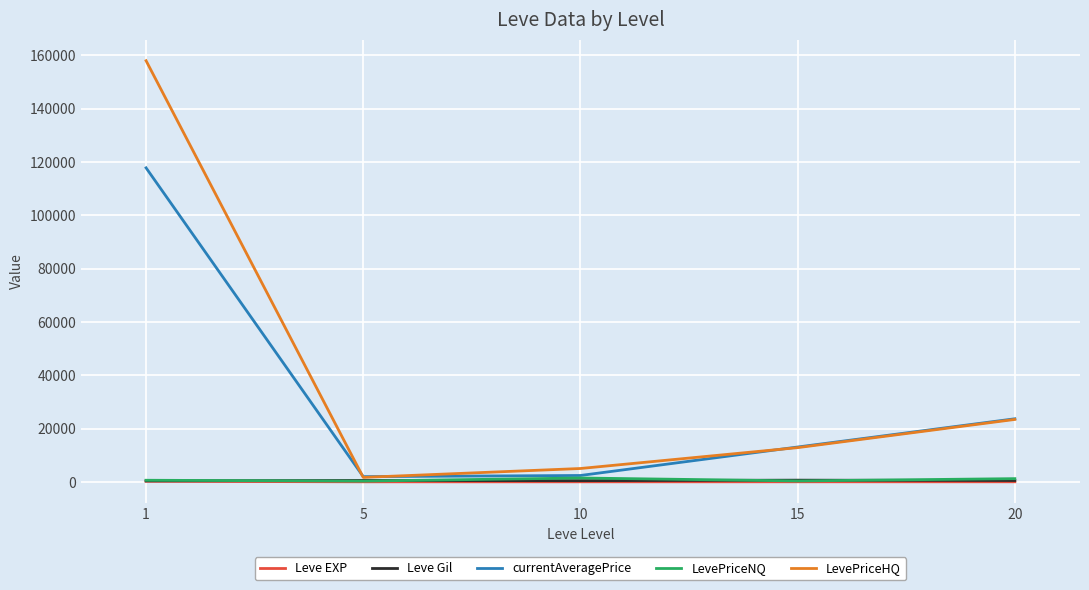

Between which two adjacent categories do currentAveragePrice and LevePriceHQ first intersect?

1 and 5